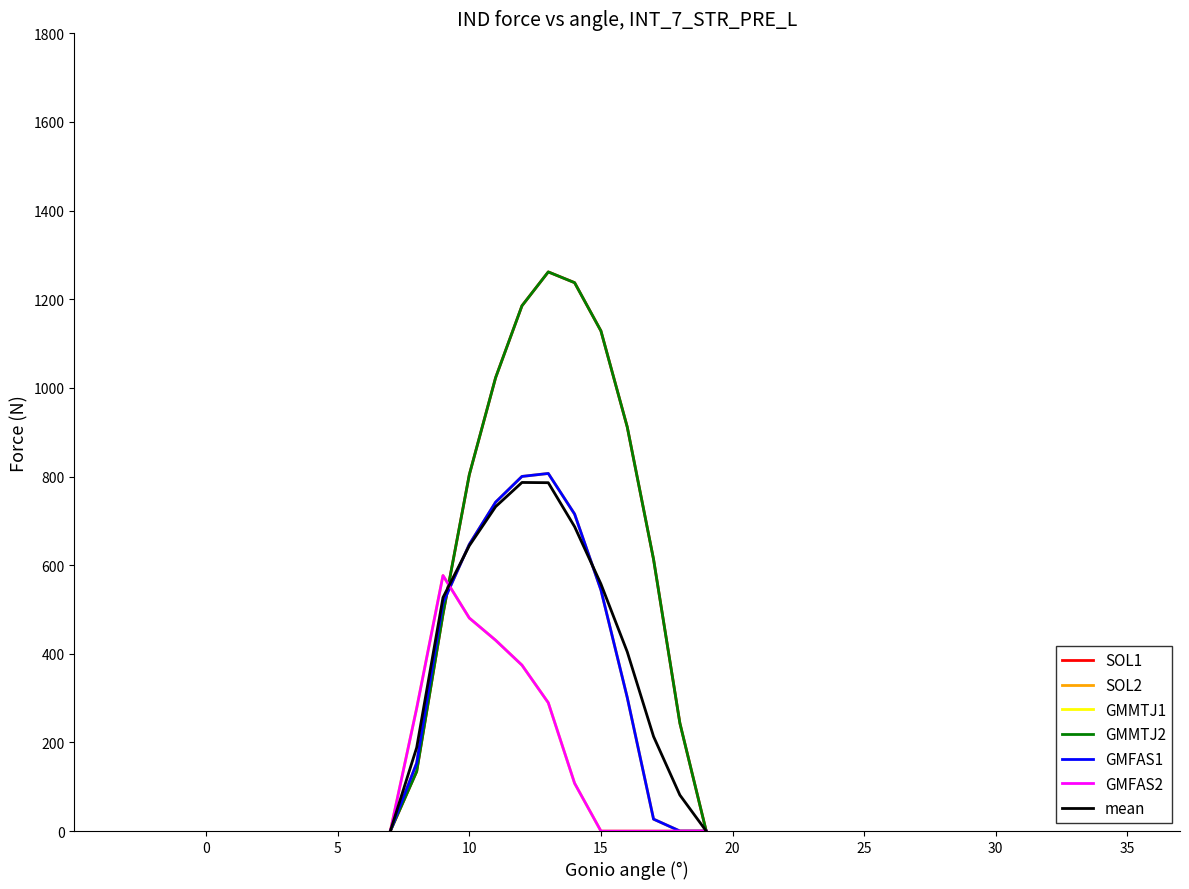

Reading left to right, transcribe all the data shown in this chart.

row_0.0: 7=0.0	8=134.3	9=489.3	10=804.0	11=1023.2	12=1185.2	13=1261.6	14=1237.4	15=1128.6	16=911.8	17=613.0	18=243.5	19=0.0
row_0.1: 7=0.0	8=153.2	9=514.8	10=646.9	11=742.1	12=800.2	13=806.9	14=715.3	15=544.1	16=301.4	17=26.8	18=0.0	19=0.0
row_0.2: 7=0.0	8=276.9	9=576.6	10=480.7	11=430.5	12=374.4	13=289.5	14=107.8	15=0.0	16=0.0	17=0.0	18=0.0	19=0.0
row_1.0: 7=0.0	8=134.3	9=489.3	10=804.0	11=1023.2	12=1185.2	13=1261.6	14=1237.4	15=1128.6	16=911.8	17=613.0	18=243.5	19=0.0
row_1.1: 7=0.0	8=153.2	9=514.8	10=646.9	11=742.1	12=800.2	13=806.9	14=715.3	15=544.1	16=301.4	17=26.8	18=0.0	19=0.0
row_1.2: 7=0.0	8=276.9	9=576.6	10=480.7	11=430.5	12=374.4	13=289.5	14=107.8	15=0.0	16=0.0	17=0.0	18=0.0	19=0.0